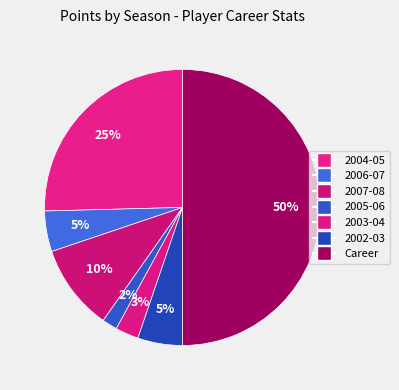

Which category has the biggest portion of the pie?

Career